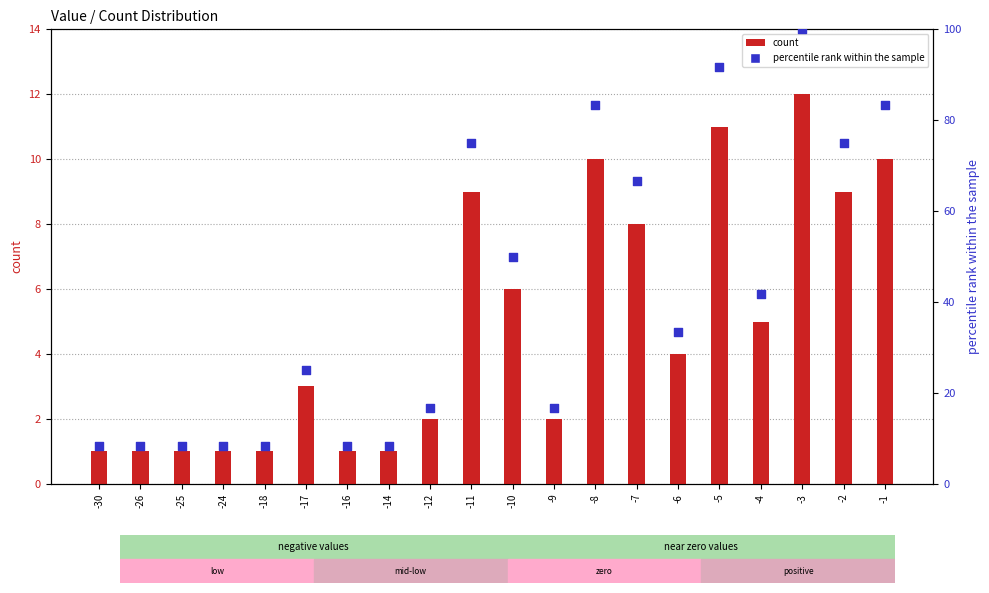

Which series contains the highest Y value?

percentile rank within the sample